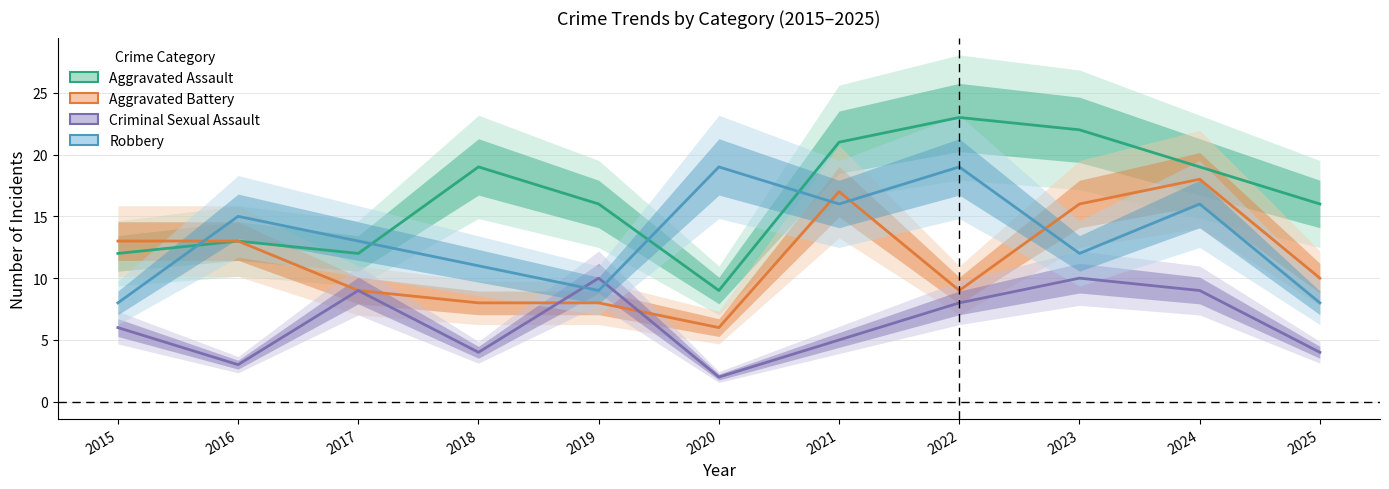

At which label is Robbery closest to 13?

2017